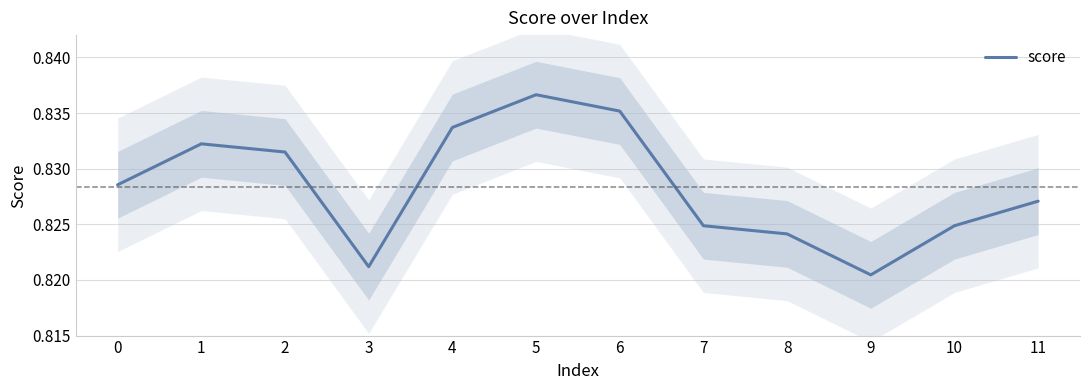

What is the maximum value shown in the chart?

0.8